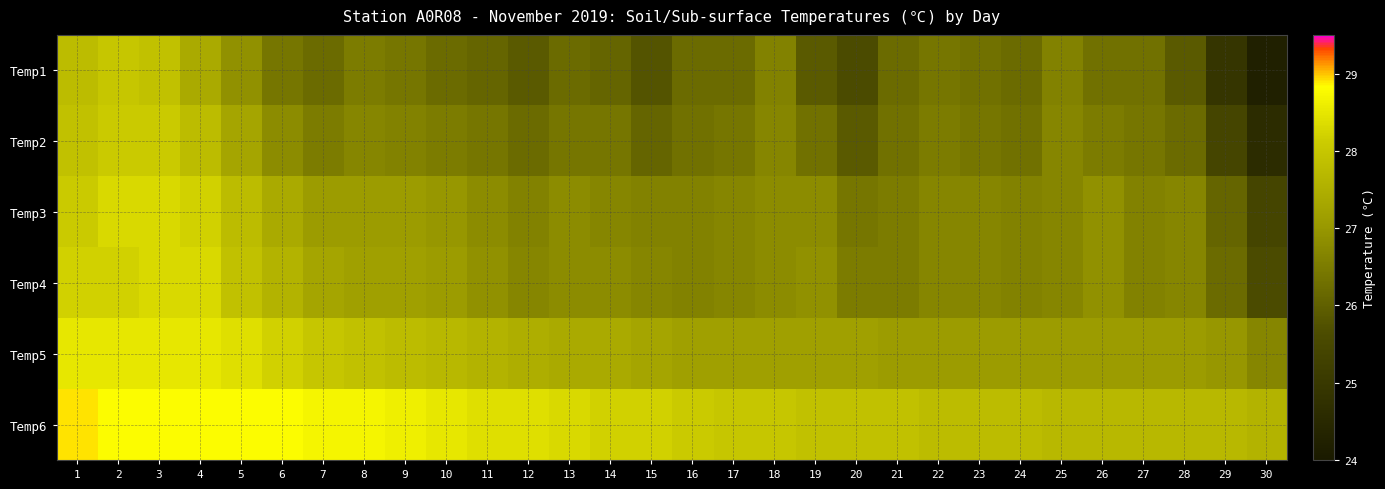

What is the spread (max minus min) of values at 20?

2.3